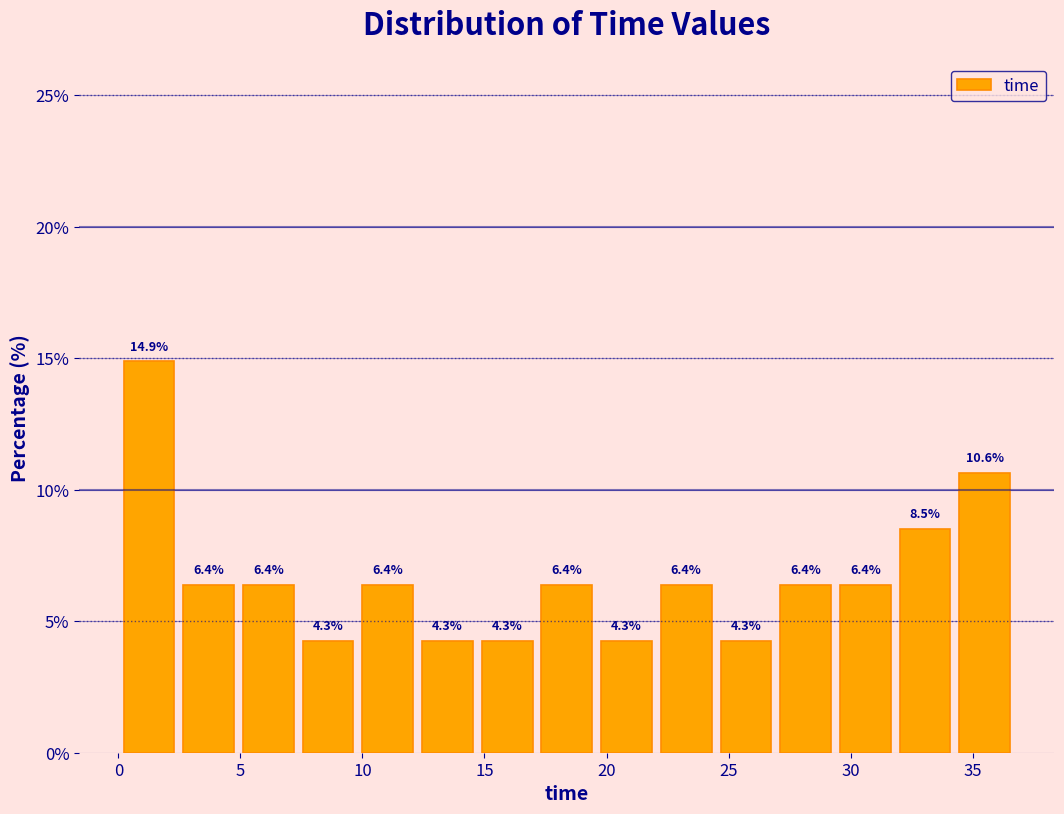

Reading left to right, list every bar in this chart as the range it spans on the x-axis followed by its height. The bar edges are not printed on the chart, so give them approximately, as read against the axis.

0.0 to 2.5: 14.9
2.5 to 5.0: 6.4
5.0 to 7.5: 6.4
7.5 to 10.0: 4.3
10.0 to 12.5: 6.4
12.5 to 14.5: 4.3
14.5 to 17.0: 4.3
17.0 to 19.5: 6.4
19.5 to 22.0: 4.3
22.0 to 24.5: 6.4
24.5 to 27.0: 4.3
27.0 to 29.5: 6.4
29.5 to 32.0: 6.4
32.0 to 34.5: 8.5
34.5 to 36.5: 10.6